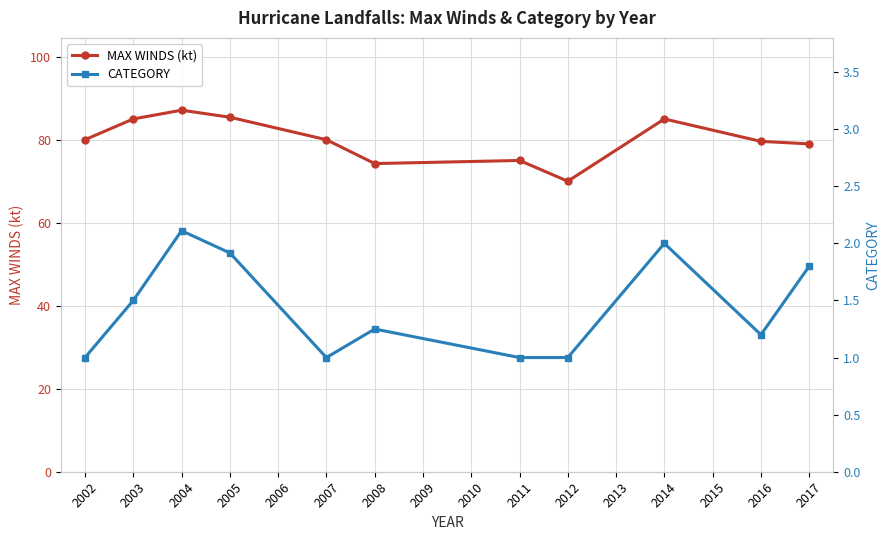

Reading left to right, transcribe all the data shown in this chart.

MAX WINDS (kt): 80.0	85.0	87.1	85.4	80.0	74.2	75.0	70.0	85.0	79.6	79.0
CATEGORY: 1.0	1.5	2.1	1.9	1.0	1.2	1.0	1.0	2.0	1.2	1.8